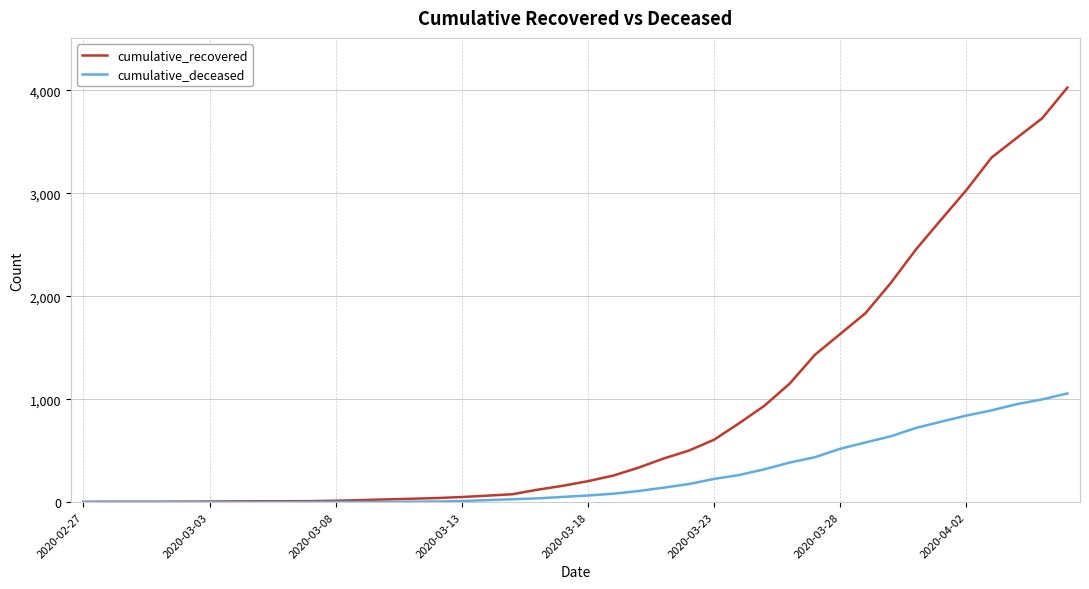

Which series has the largest total across all categories?

cumulative_recovered